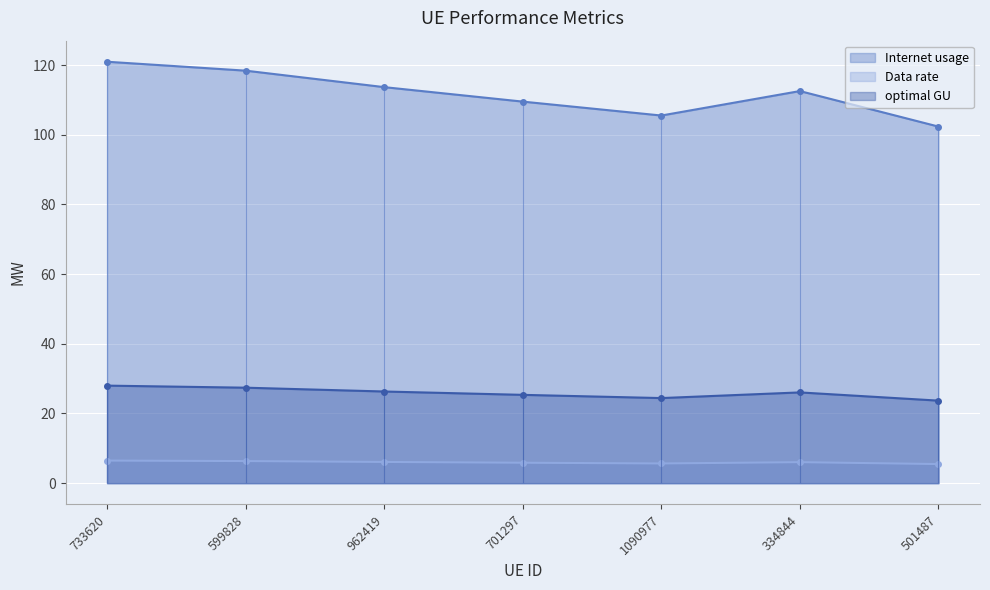

True or false: optimal GU and Data rate cross at least once.

False